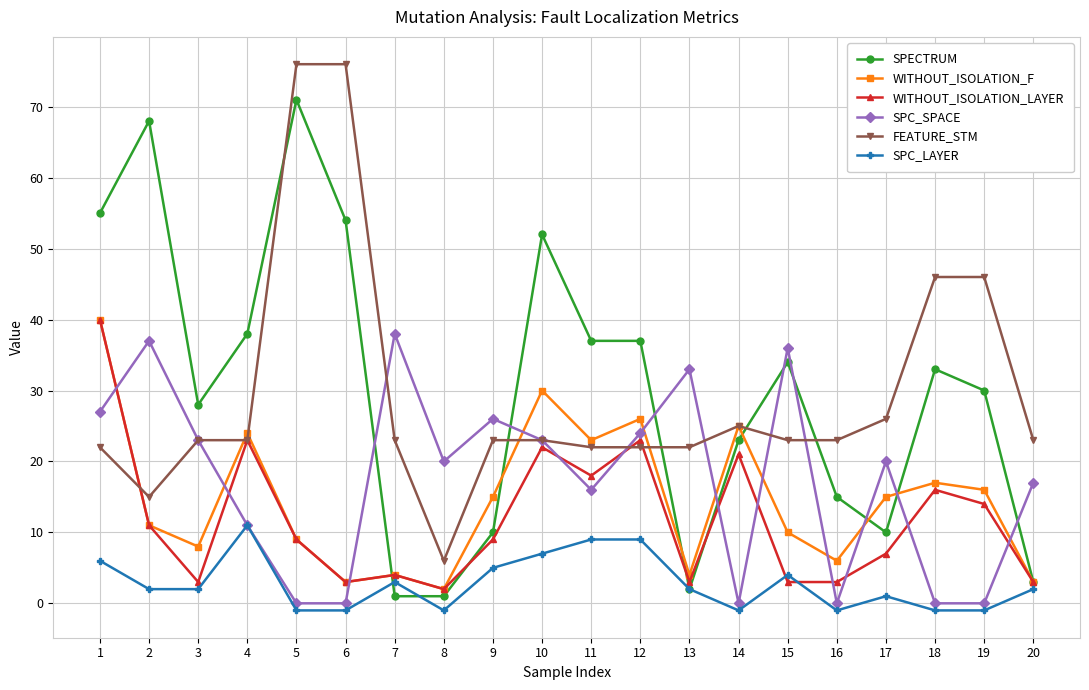

What are all the series names shown in the legend?

SPECTRUM, WITHOUT_ISOLATION_F, WITHOUT_ISOLATION_LAYER, SPC_SPACE, FEATURE_STM, SPC_LAYER